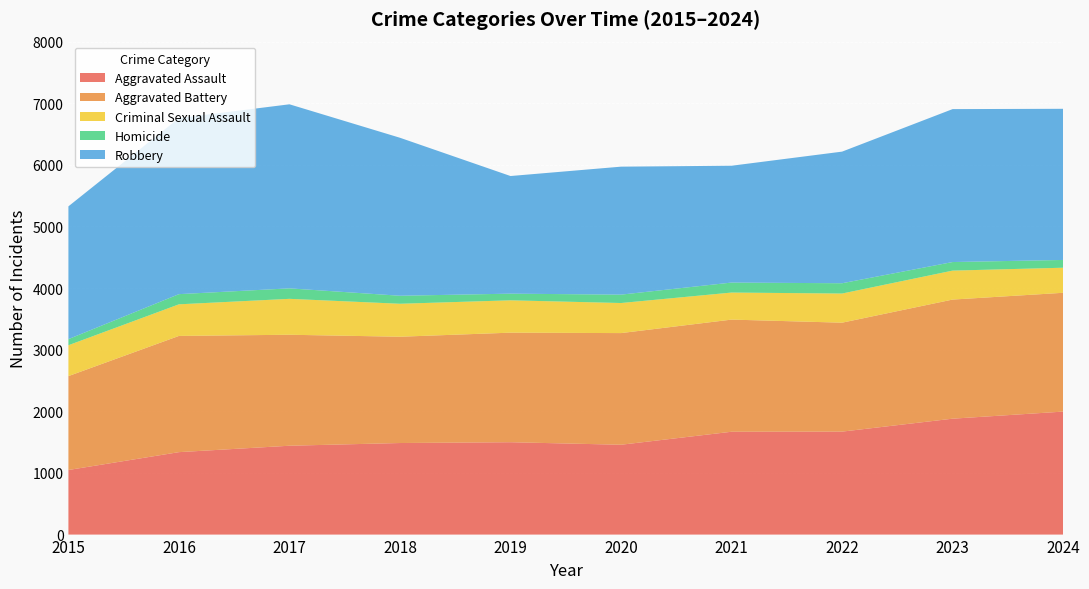

Reading left to right, extract all data points from this chart.

Aggravated Assault: 1048	1338	1442	1486	1499	1458	1669	1671	1881	1996
Aggravated Battery: 1524	1886	1801	1725	1778	1812	1820	1768	1933	1928
Criminal Sexual Assault: 501	513	583	535	525	488	439	473	470	407
Homicide: 99	165	170	130	108	136	162	167	139	126
Robbery: 2155	2857	2987	2564	1909	2077	1896	2136	2482	2453